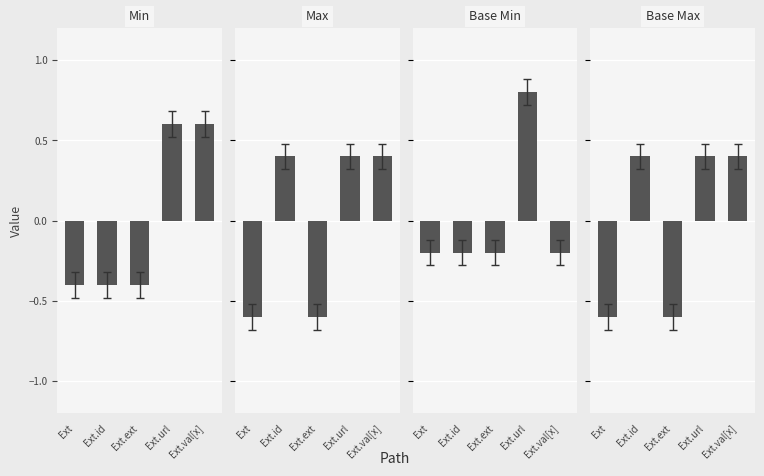

What is the difference between the second highest and second lowest values in the Max series?

1.0